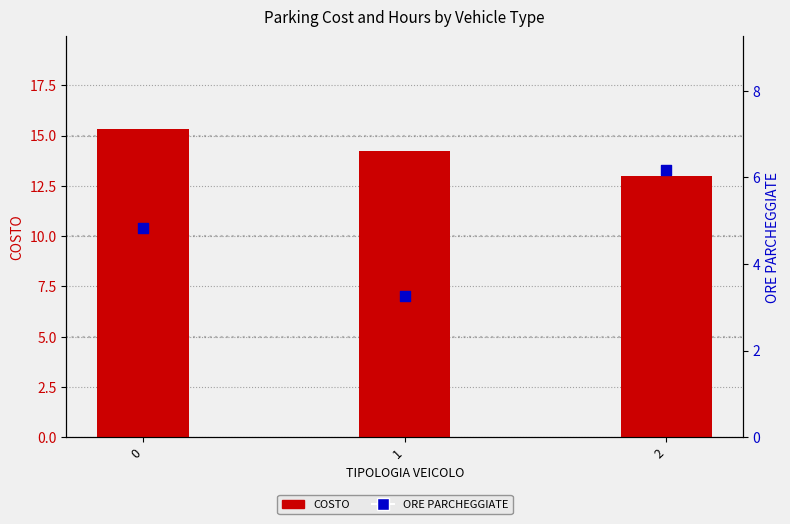

Which series reaches the maximum Y coordinate?

COSTO